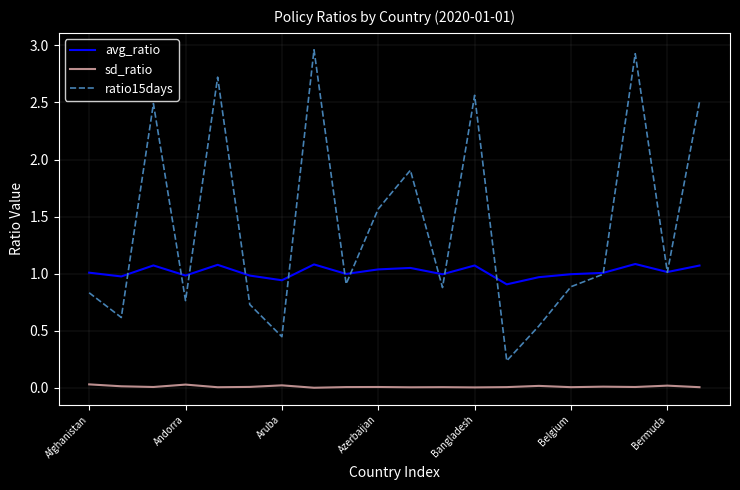

Which series has the widest spread of values?

ratio15days